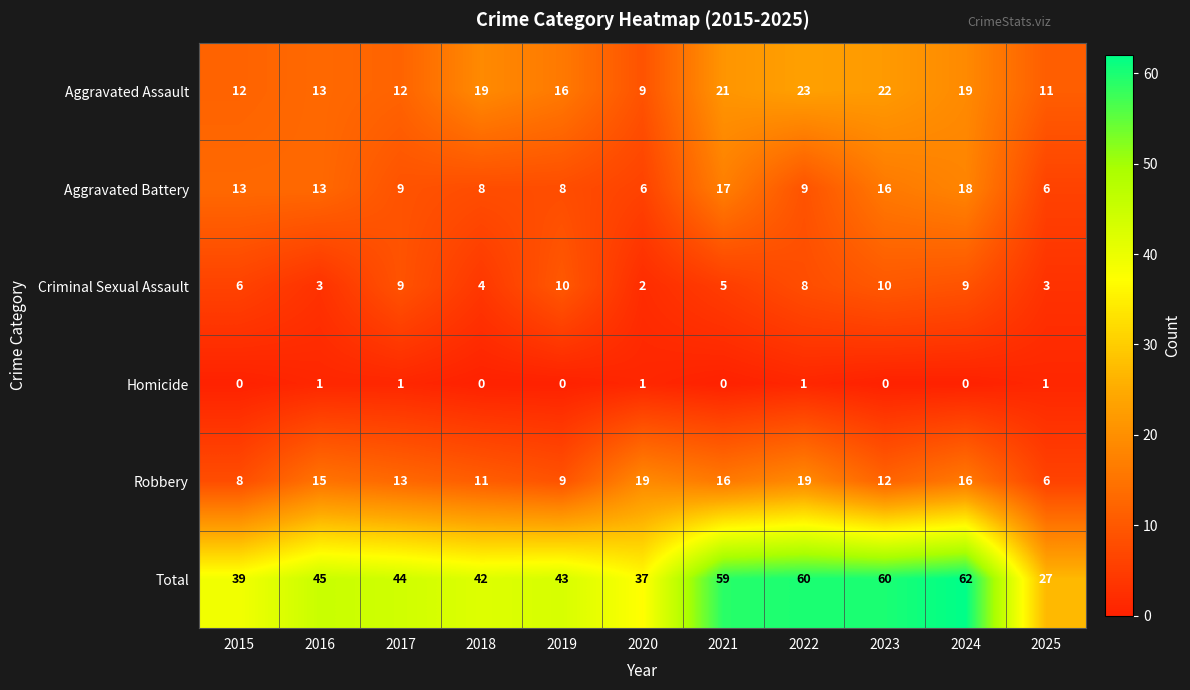

What is the maximum value for Total?

62